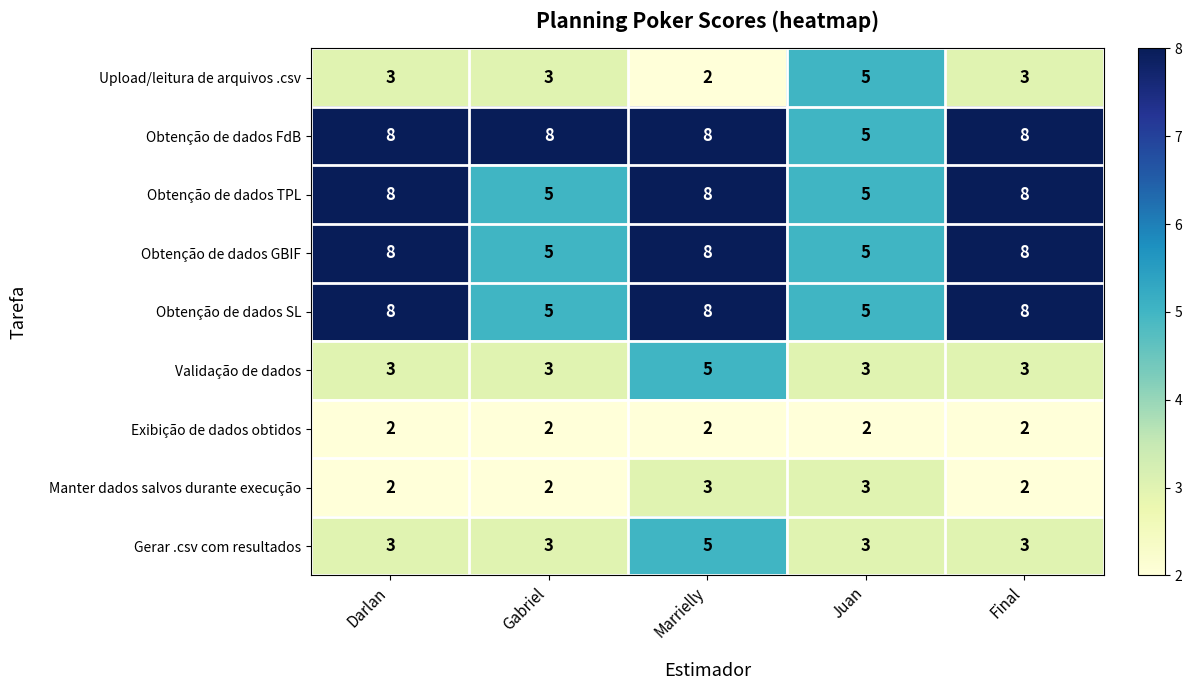

Read the Obtenção de dados TPL value at Darlan.

8